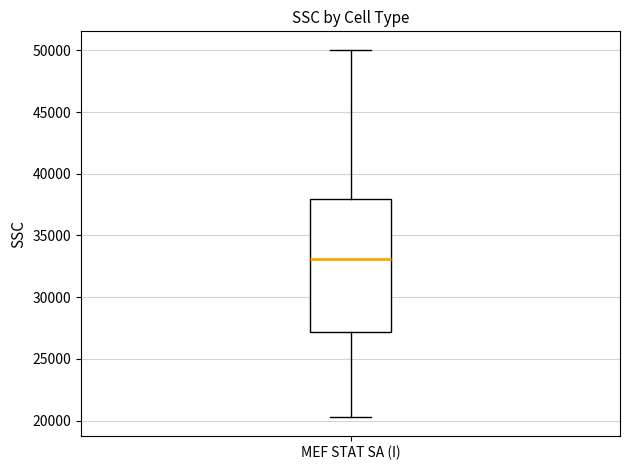

Transcribe this box plot: give where the median line is, the range the box spans, and where the two whiskers end, as read against the y-axis. The values are not printed on the chart, so give them approximately, as read against the axis.

median 33000, box 27000 to 38000, whiskers 20500 to 50000